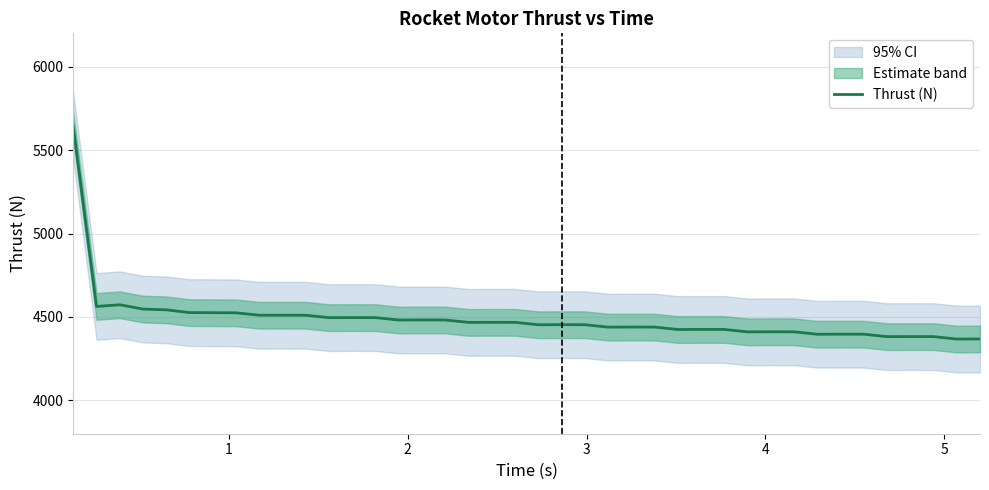

What is the highest value of the Thrust (N) series?

5641.0